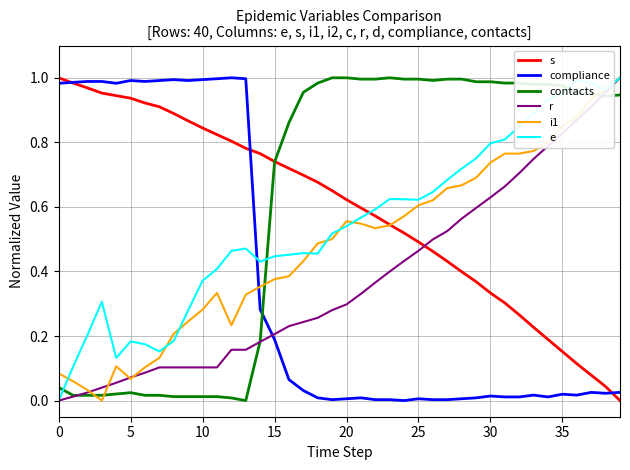

Which series ends up on top after the final intersection of i1 and contacts?

i1